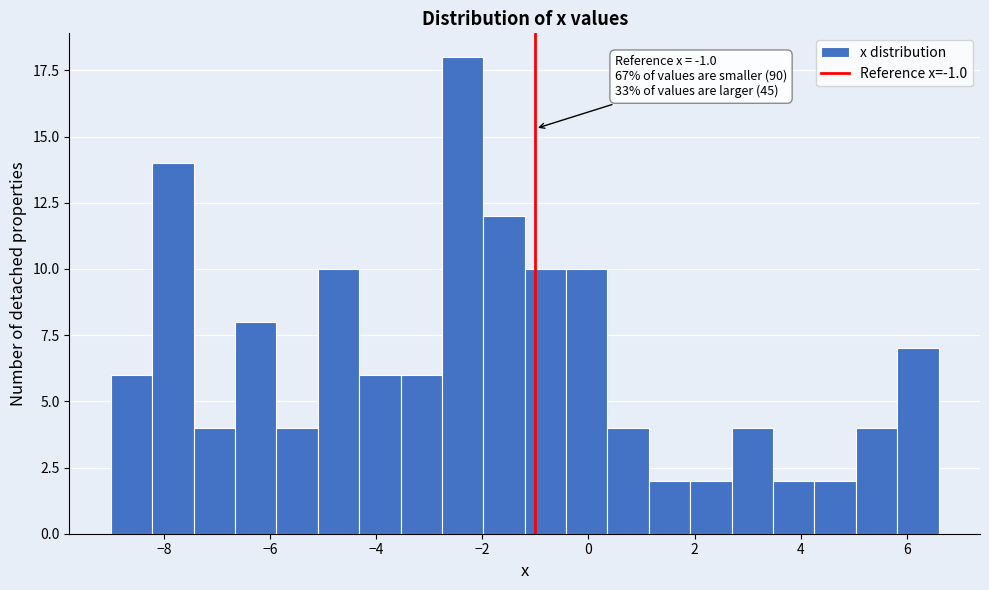

Read against the x-axis, roughly where is the centre of the tallest bar?

-2.4